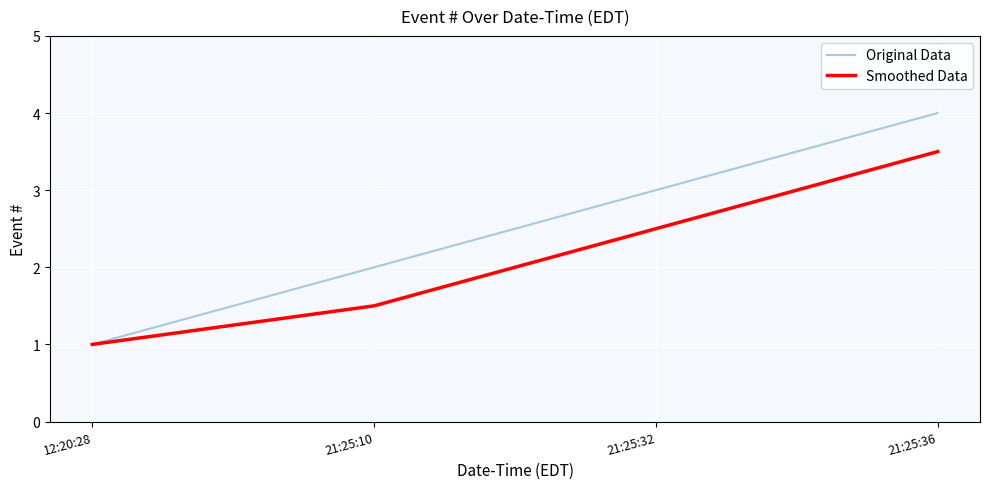

Read the Original Data value at 12:20:28.

1.0